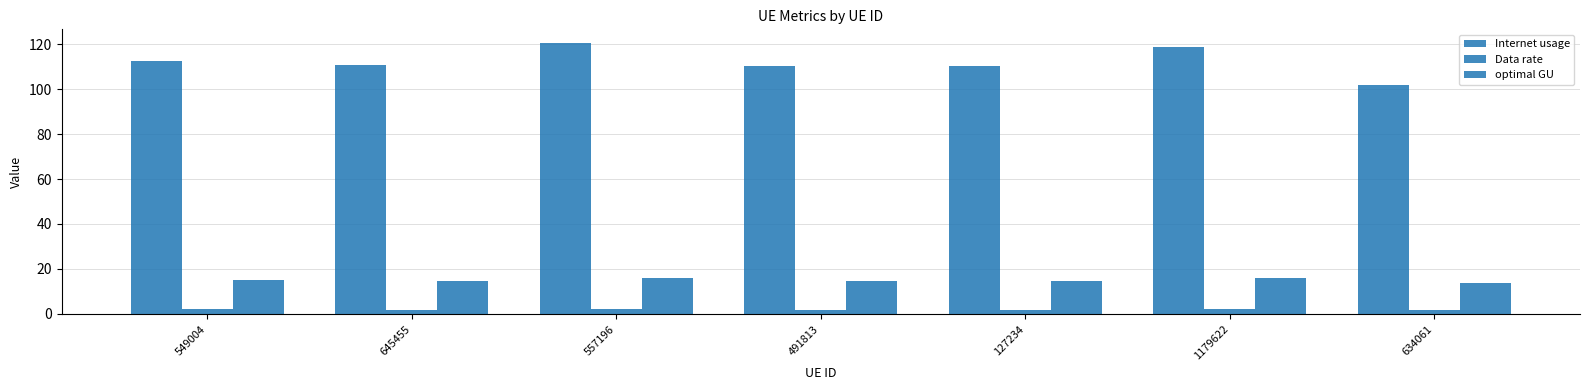

How many categories are shown in the chart?

7